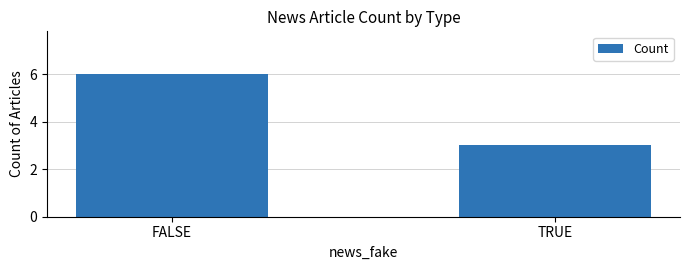

What is the greatest value displayed?

6